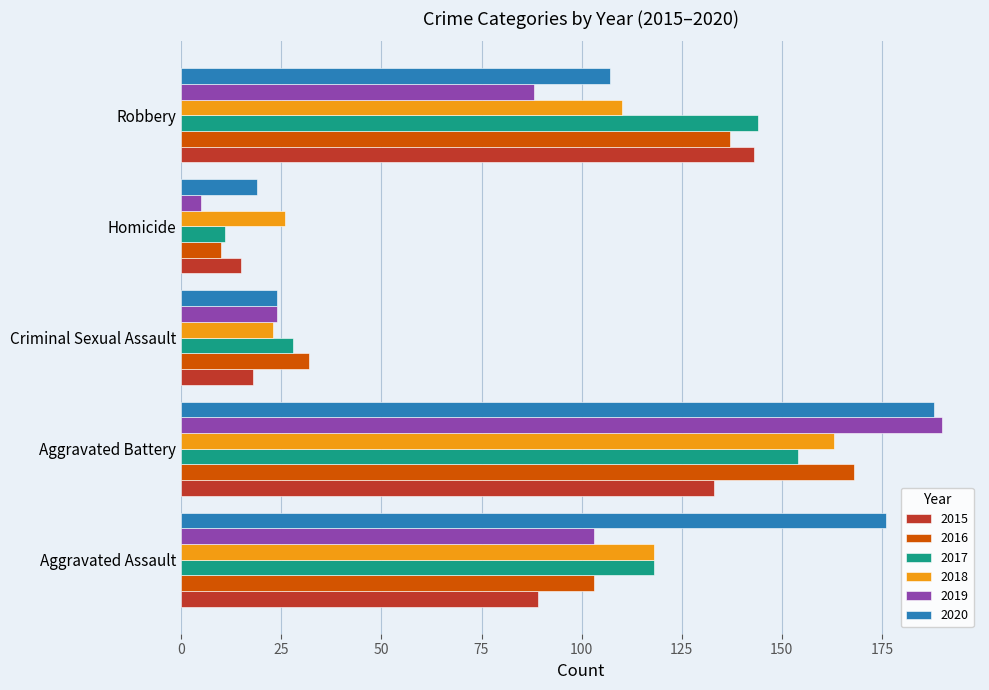

What is the smallest value displayed?

5